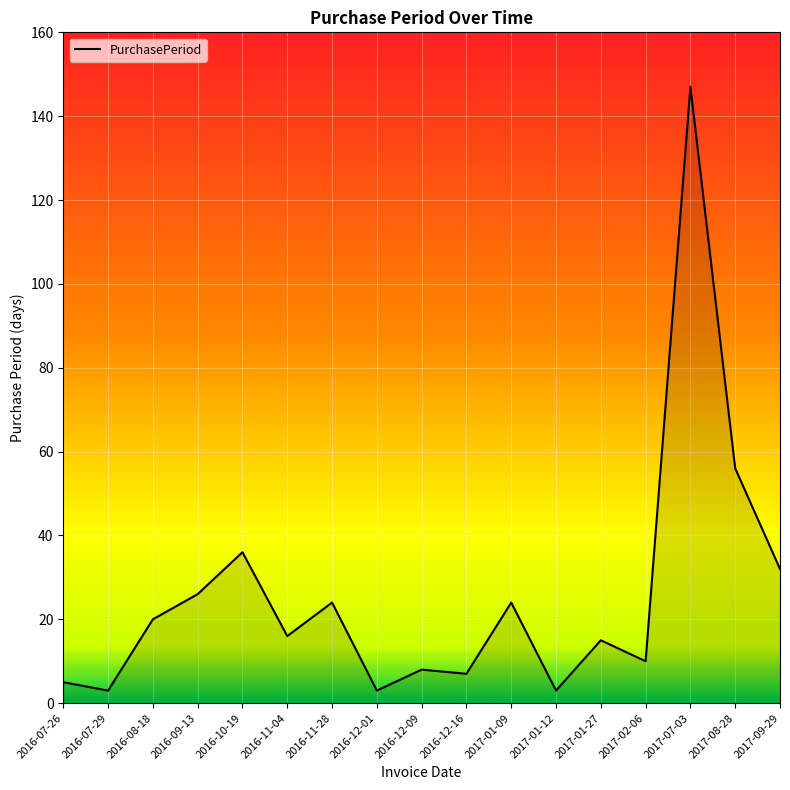

What is the difference between the values at 2016-07-29 and 2017-08-28?

53